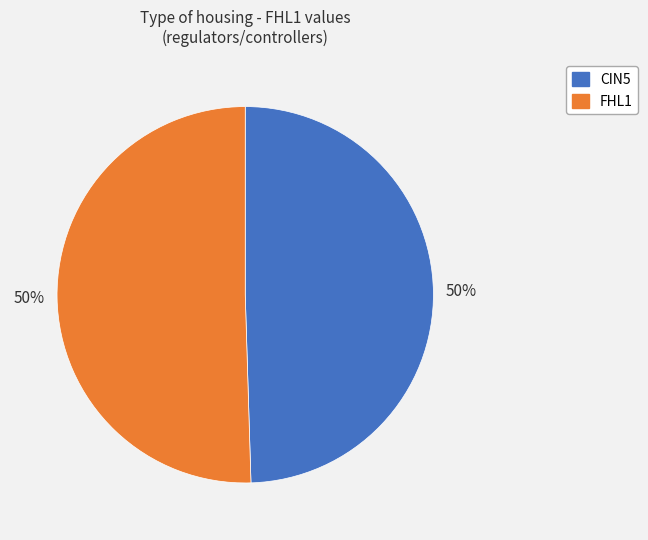

To the nearest percent, what is the average slice percentage?

50%